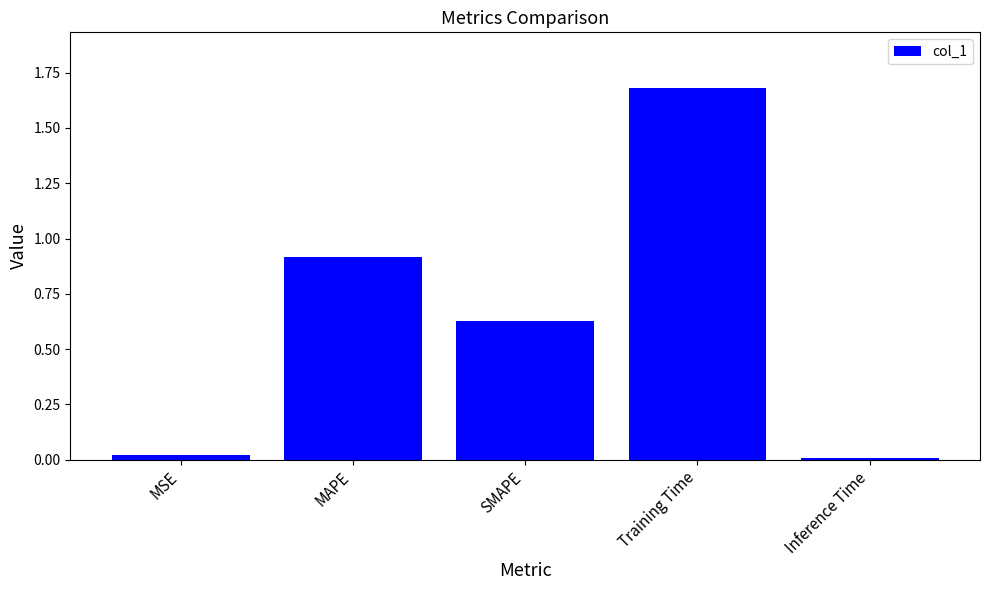

What position from the right is SMAPE?

3